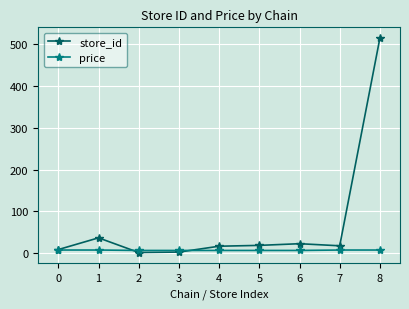

Is it true that price equals 6.9 at 2?

True